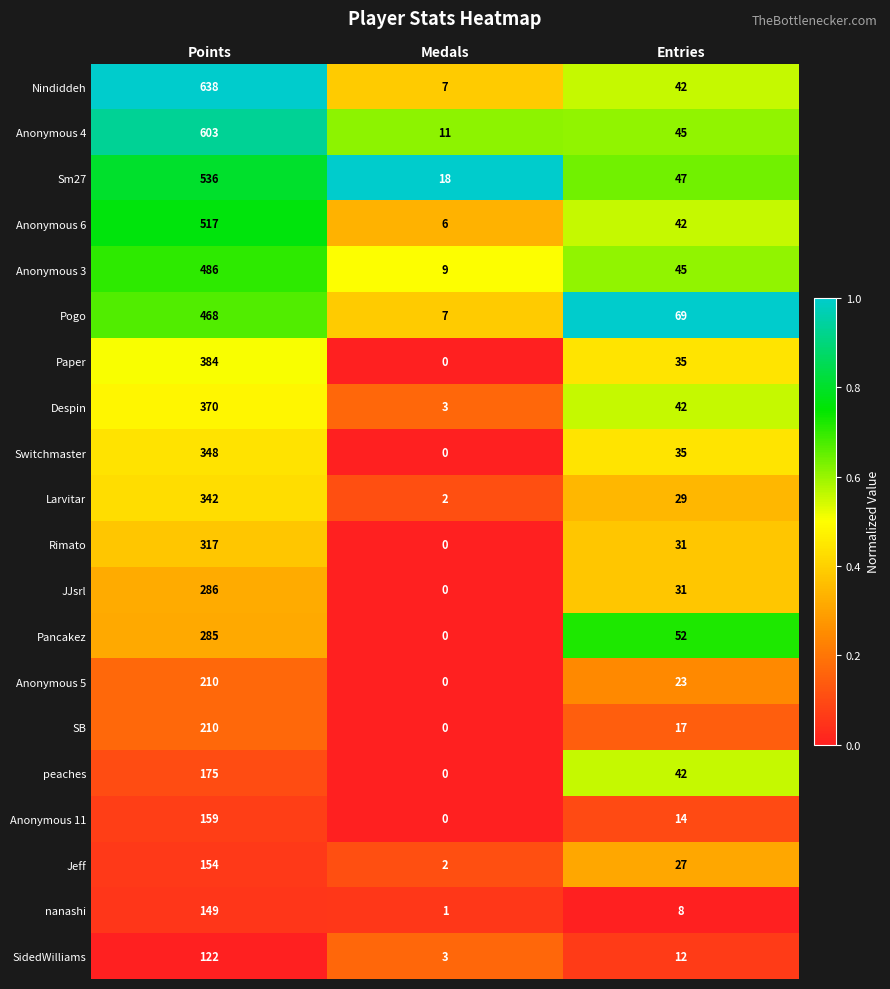

How many values in the Nindiddeh series are below 42?

1